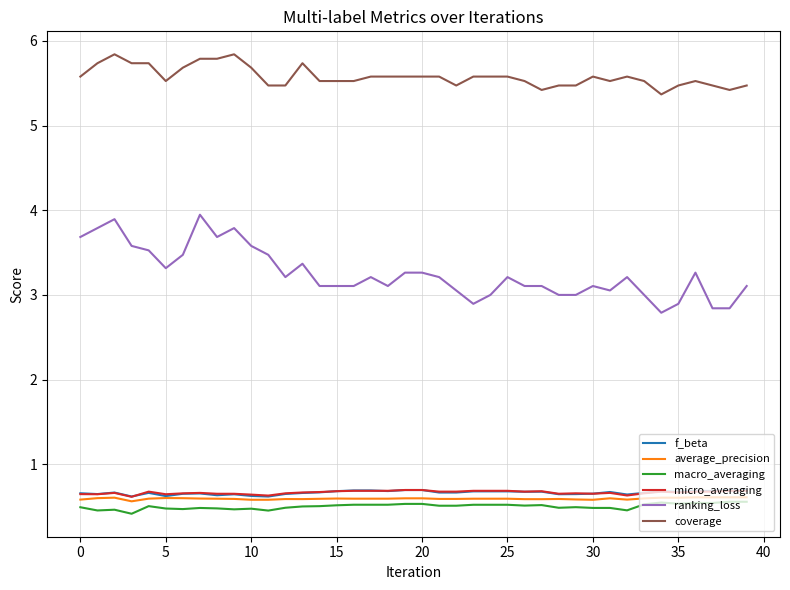

What is the maximum value for micro_averaging?

0.7